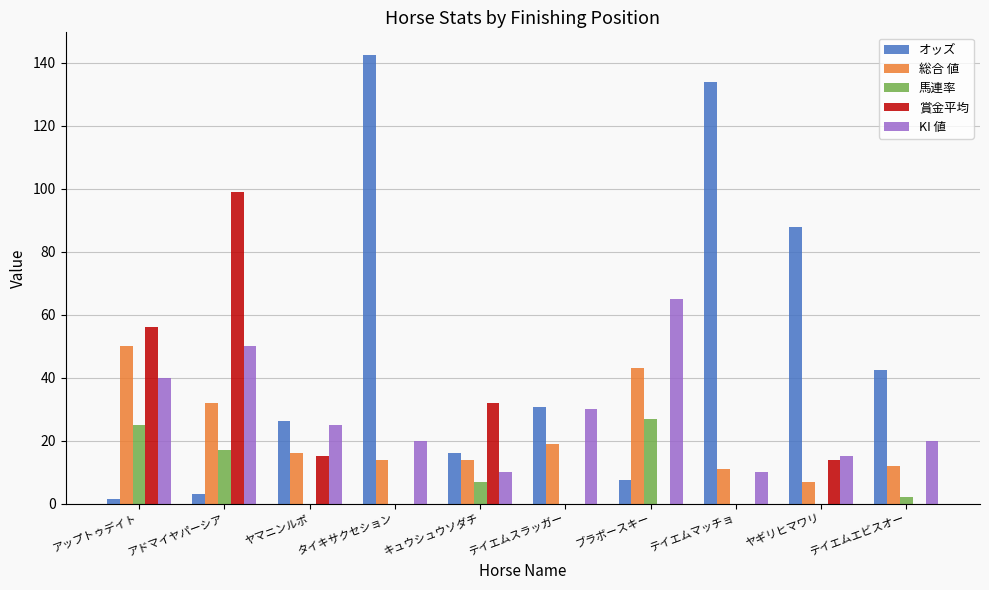

Between アドマイヤパーシア and ヤマニンルポ, which series saw the biggest shift?

賞金平均